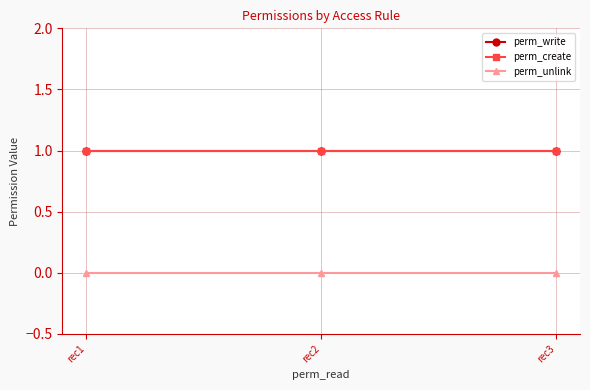

What is the value of the perm_write point at the 2nd from the left?

1